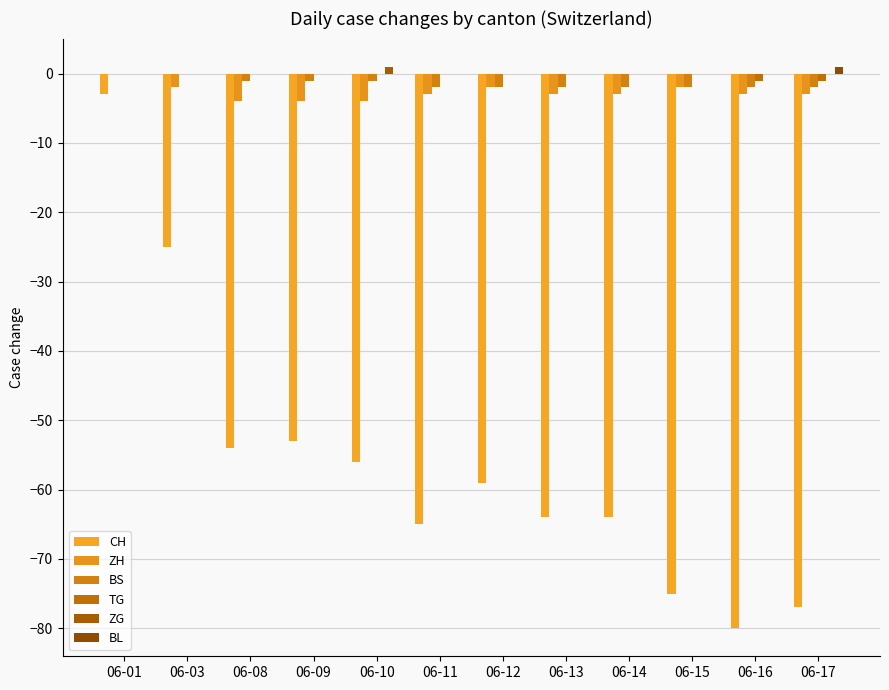

Which series has the largest range (max minus min)?

CH